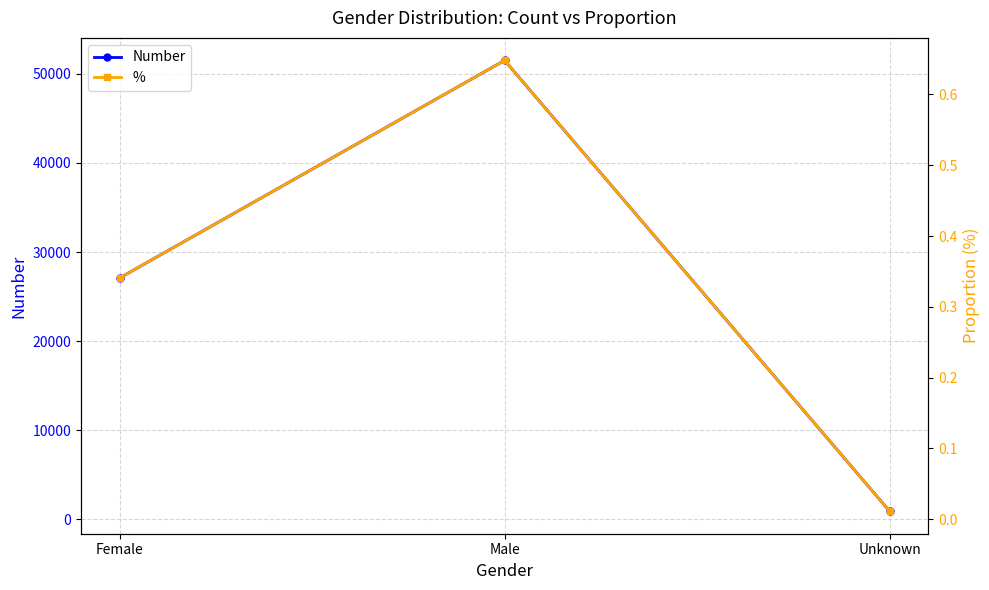

What is the difference between the highest and lowest values at Female?

27079.7